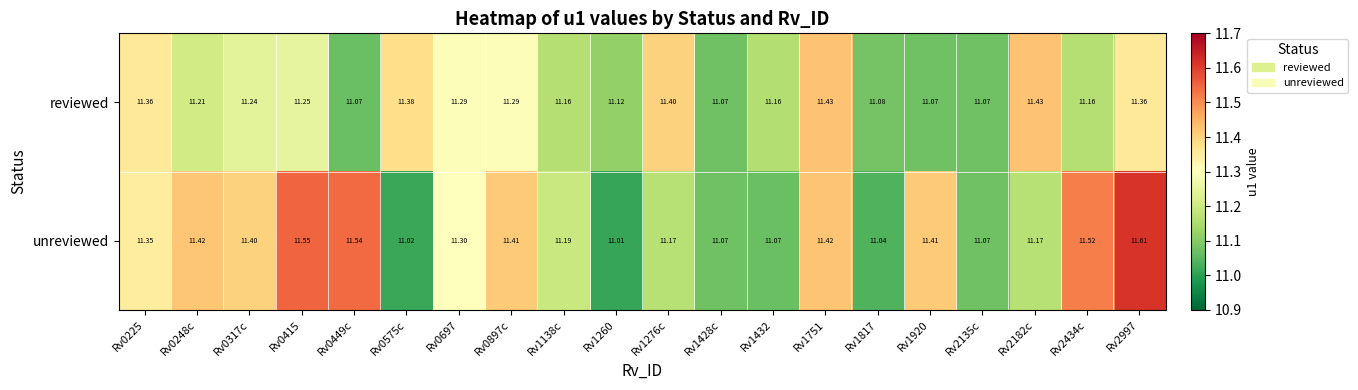

Rank the series by their maximum value, from highest to lowest.

unreviewed, reviewed